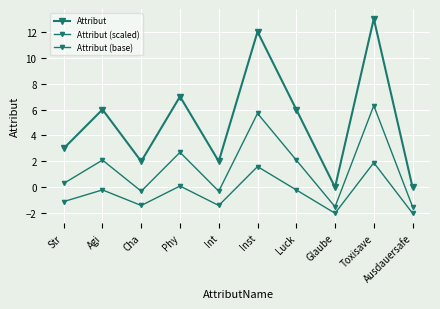

Which has a higher value, Toxisave or Str?

Toxisave